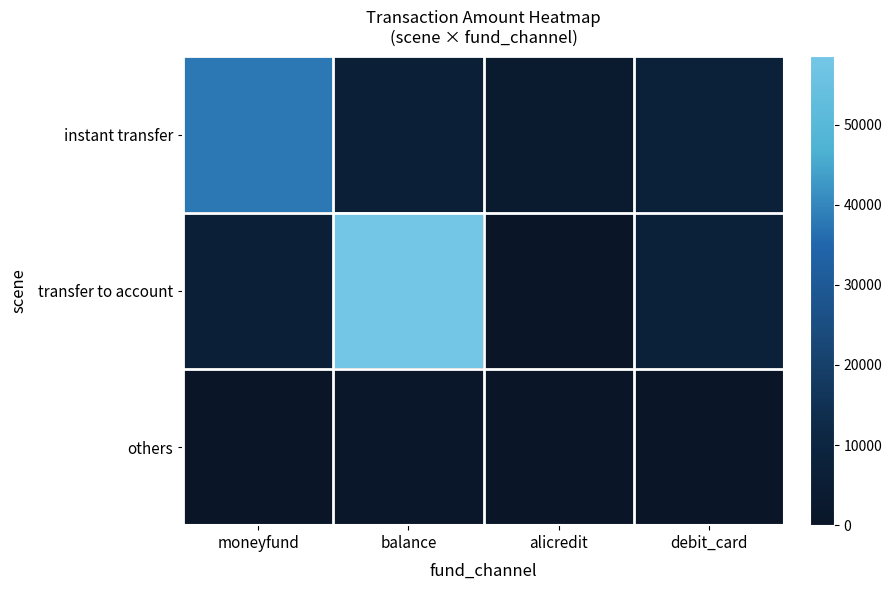

Rank the categories by instant transfer value from lowest to highest.

alicredit, balance, debit_card, moneyfund